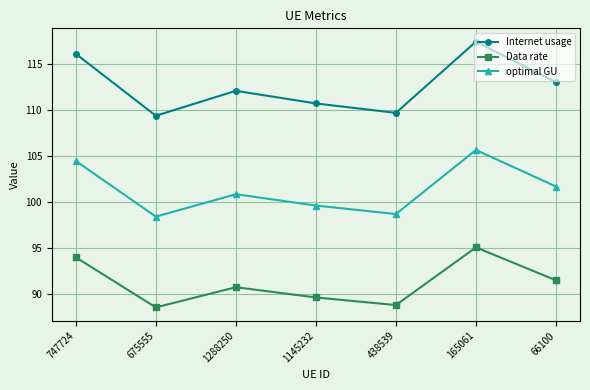

True or false: Data rate has a value of 47.4 at 438539.

False